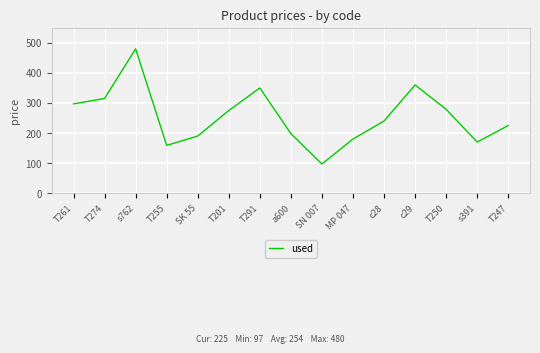

True or false: the data has more than 1 interior local peaks.

True